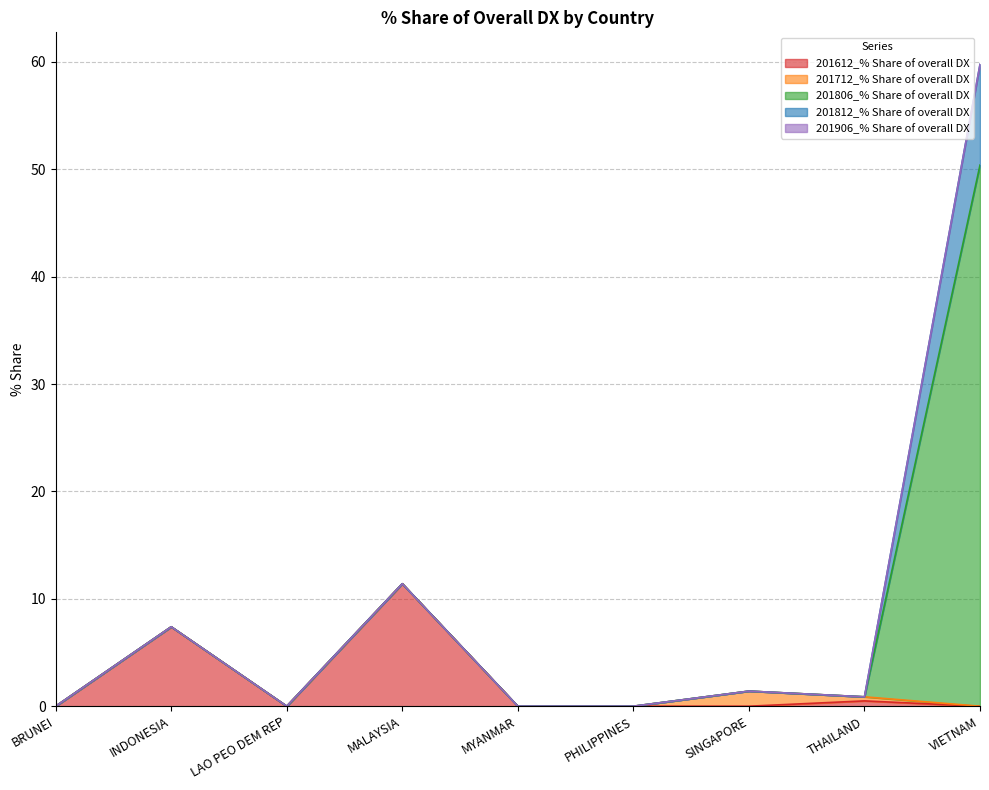

Reading right to left, list all the values displayed in this chart.

201612_% Share of overall DX: 0.0	0.5	0.0	0.0	0.0	11.4	0.0	7.4	0.0
201712_% Share of overall DX: 0.0	0.4	1.4	0.0	0.0	0.0	0.0	0.0	0.0
201806_% Share of overall DX: 50.4	0.0	0.0	0.0	0.0	0.0	0.0	0.0	0.0
201812_% Share of overall DX: 9.4	0.0	0.0	0.0	0.0	0.0	0.0	0.0	0.0
201906_% Share of overall DX: 0.0	0.0	0.0	0.0	0.0	0.0	0.0	0.0	0.0